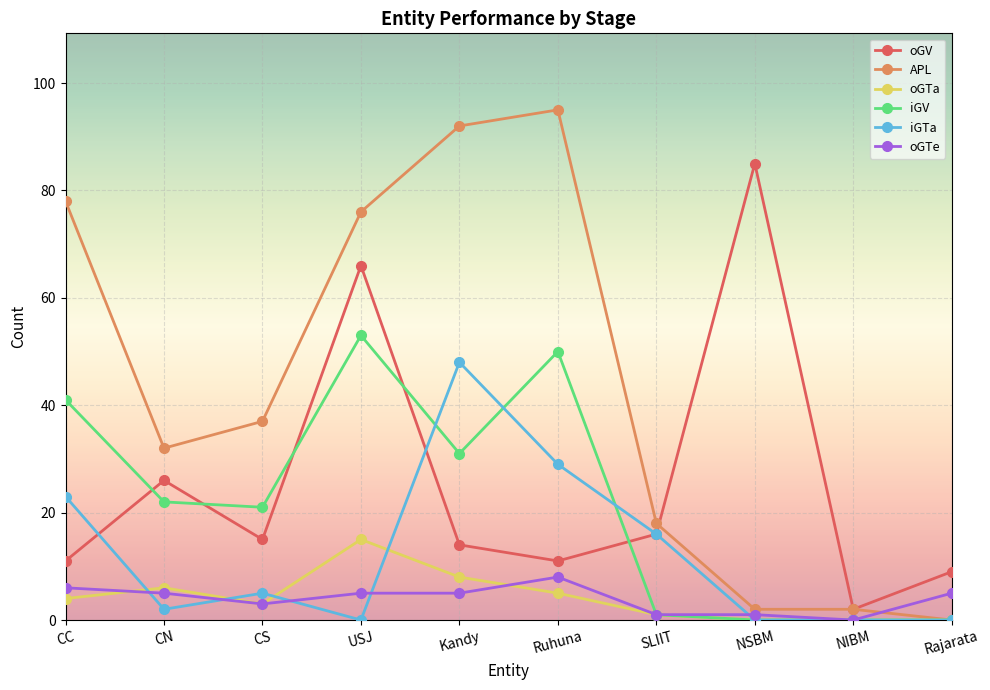

List the series in order of their peak value, highest first.

APL, oGV, iGV, iGTa, oGTa, oGTe